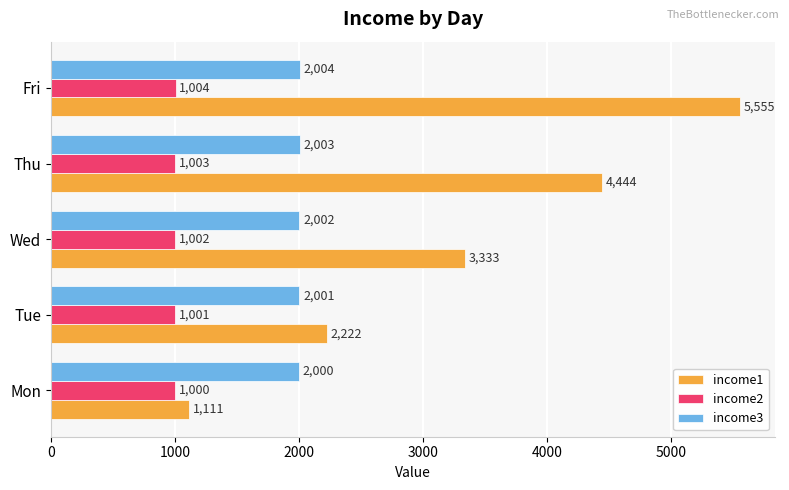

What is the maximum value shown in the chart?

5555